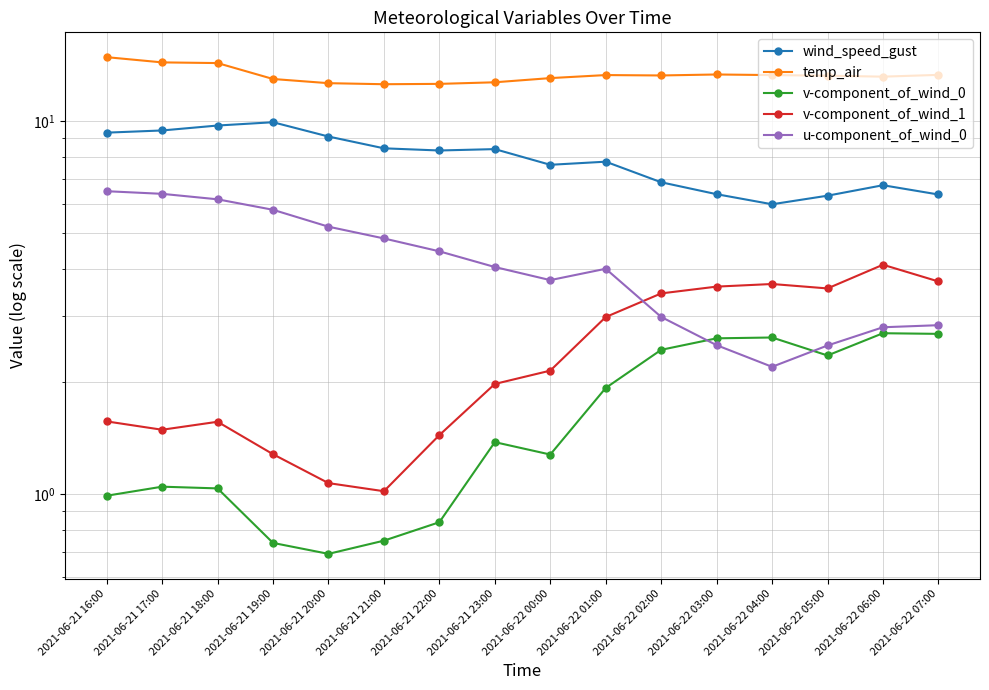

Which has a higher value, 2021-06-22 02:00 or 2021-06-22 03:00?

2021-06-22 02:00